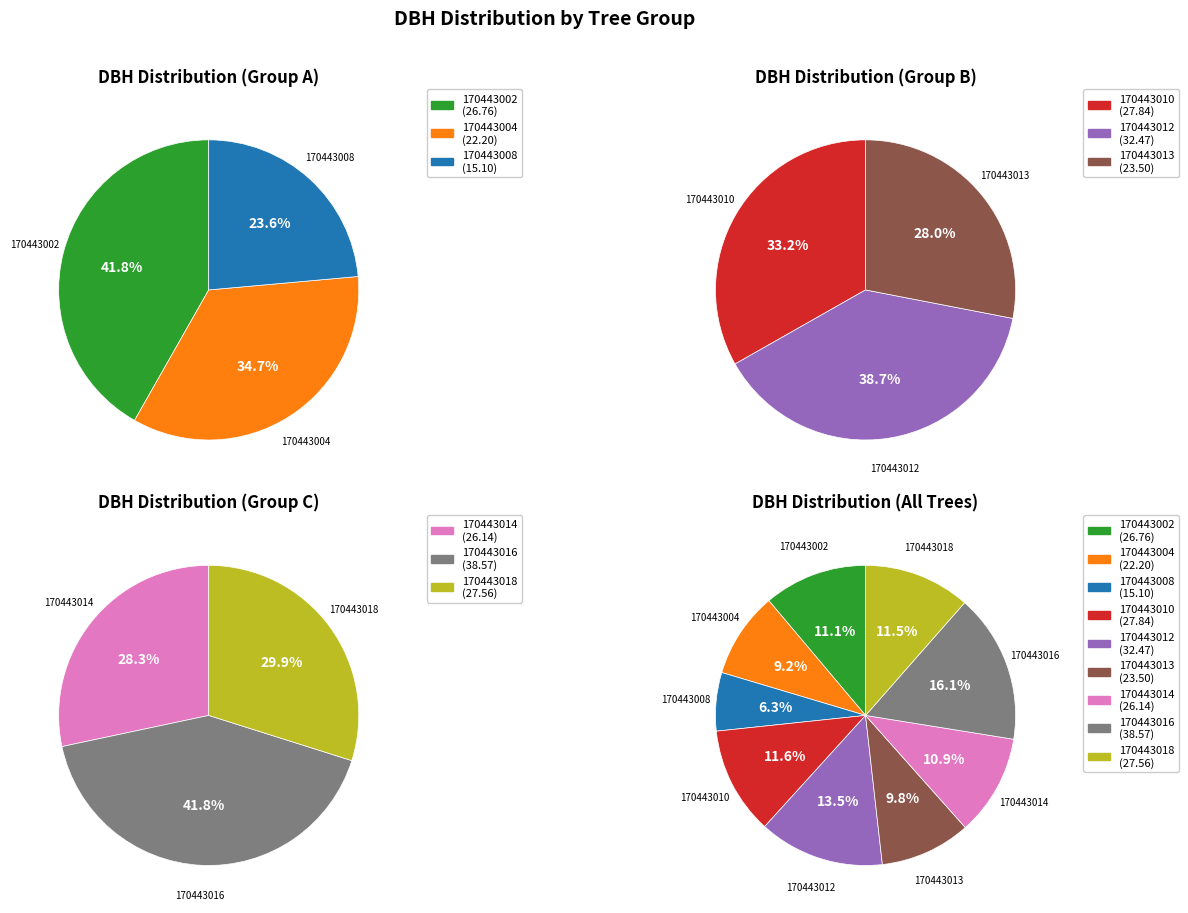

How many segments does this pie chart have?

9